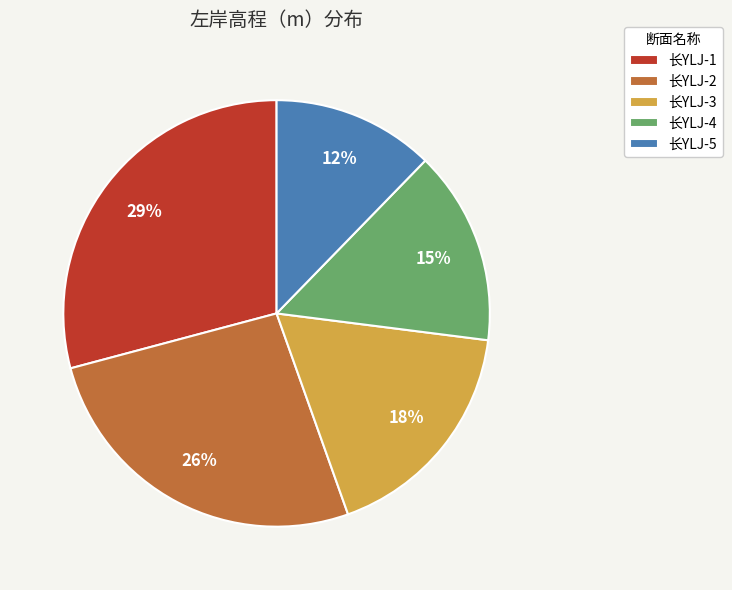

True or false: 长YLJ-2 accounts for 26% of the total.

True